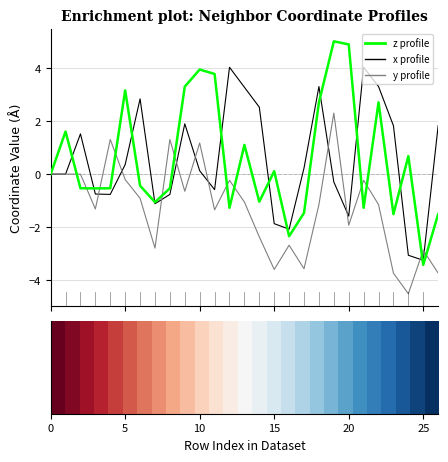

How many lines are shown in the chart?

3